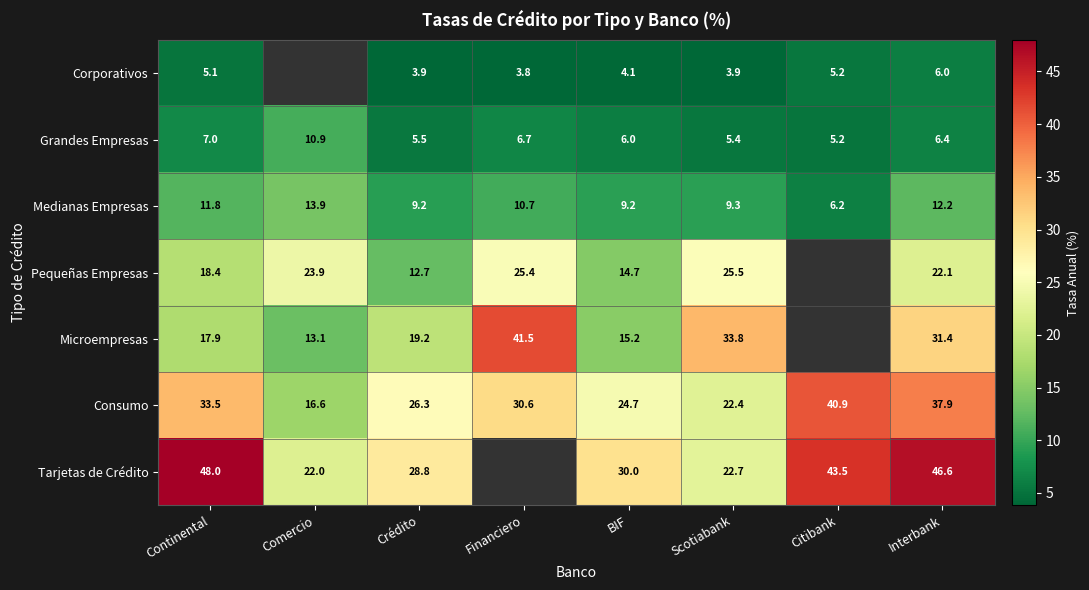

Is the value of Grandes Empresas at Crédito greater than the value of Pequeñas Empresas at Scotiabank?

No